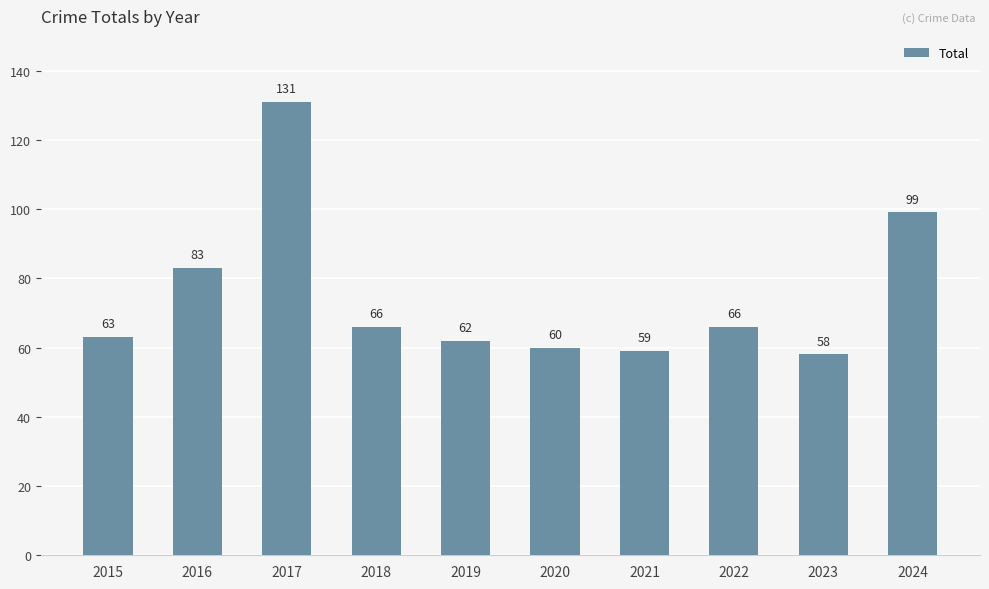

Between 2021 and 2022, which is larger?

2022